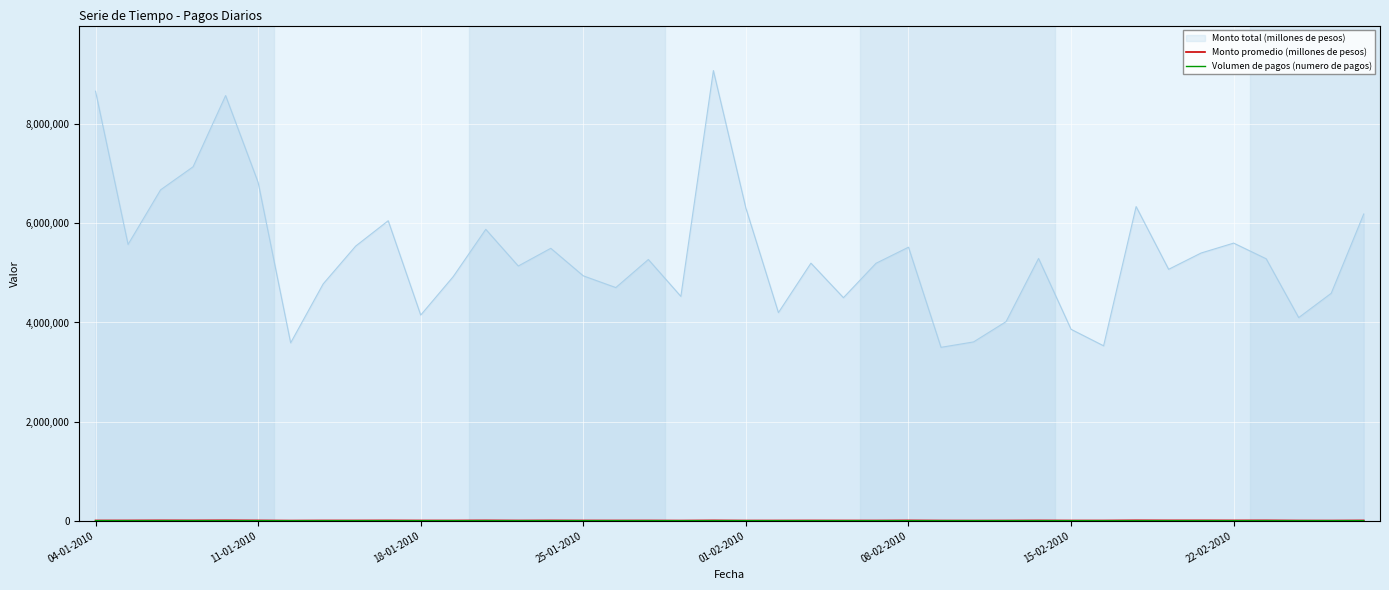

Which series has the widest spread of values?

Monto total (millones de pesos)